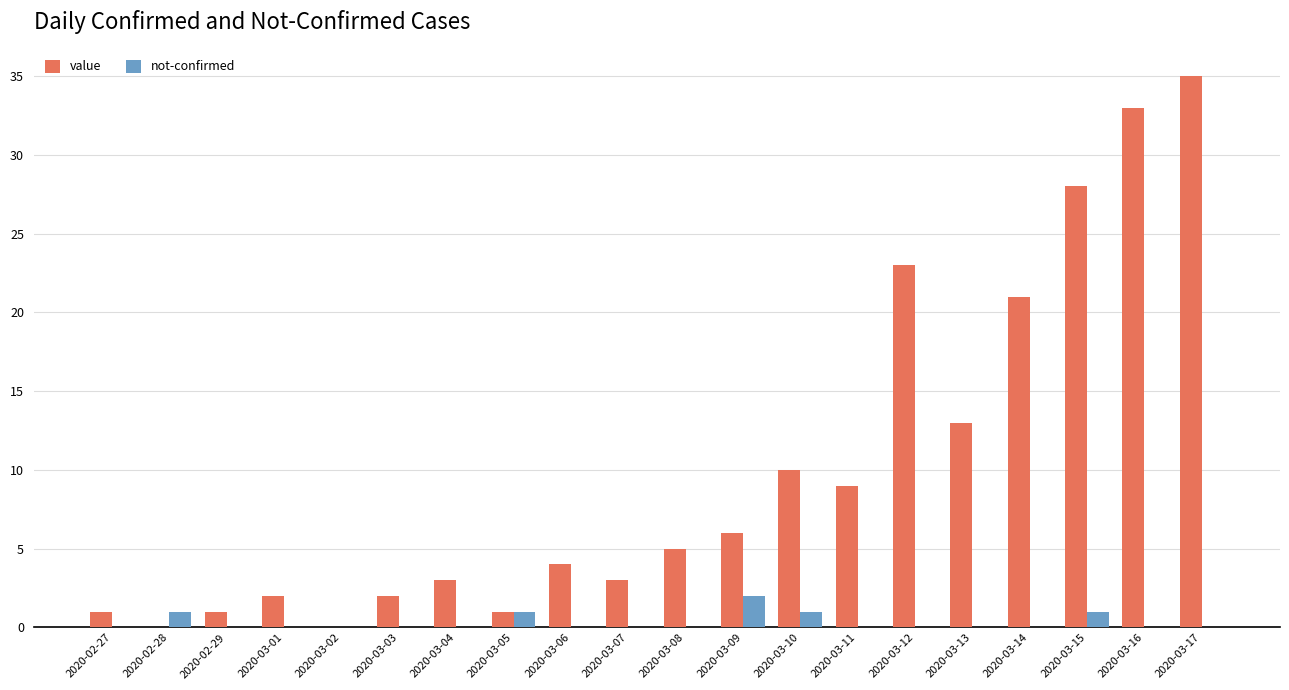

At which category is the sum across all series the highest?

2020-03-17